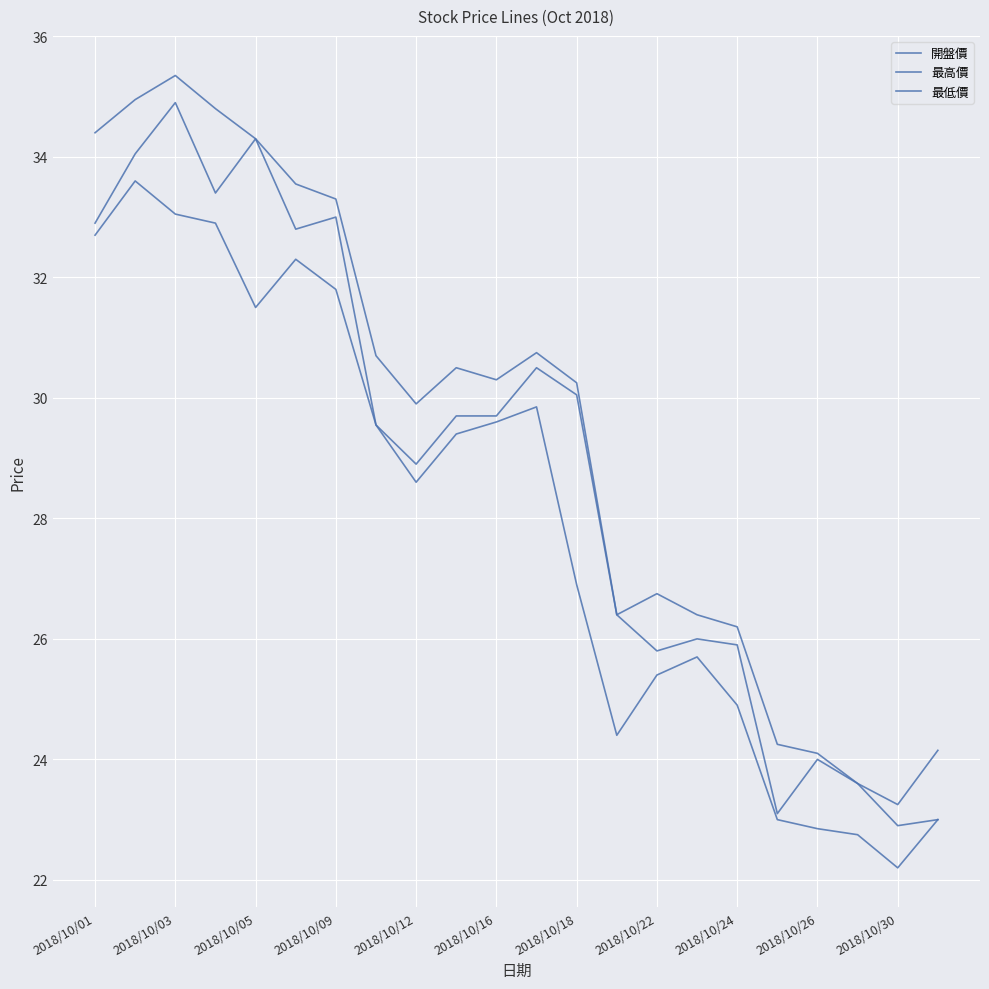

Does the chart have visible grid lines?

Yes